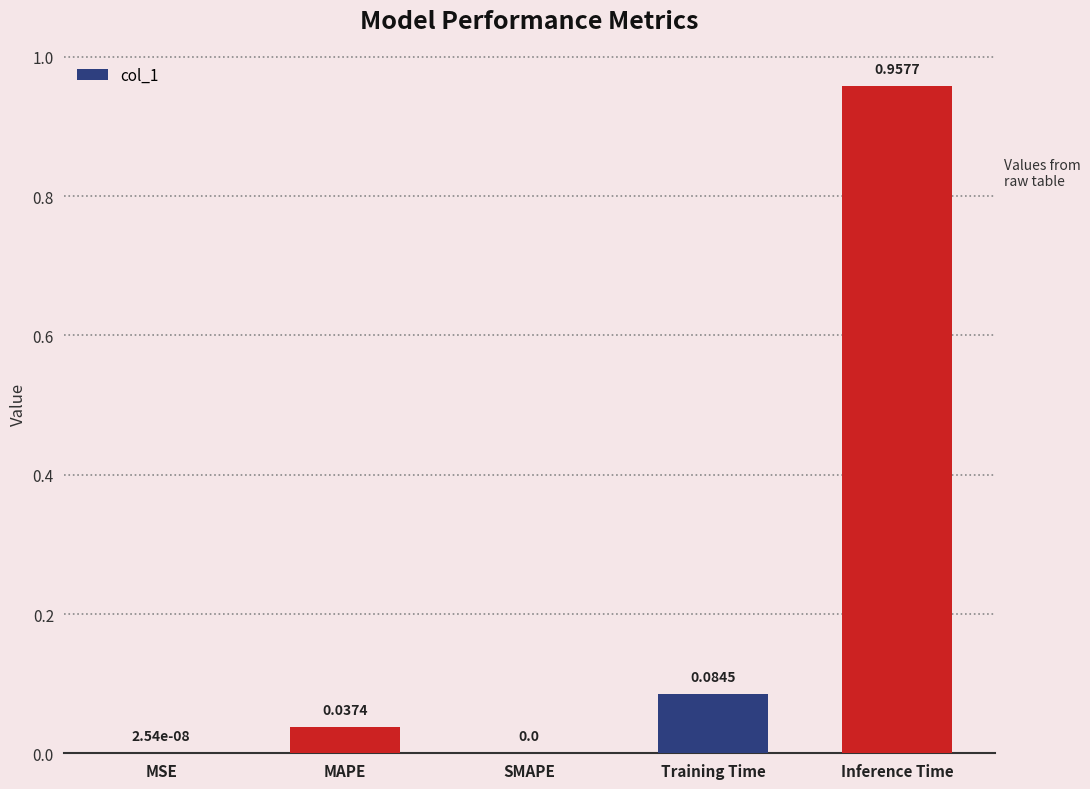

What is the sum of all values?

1.1